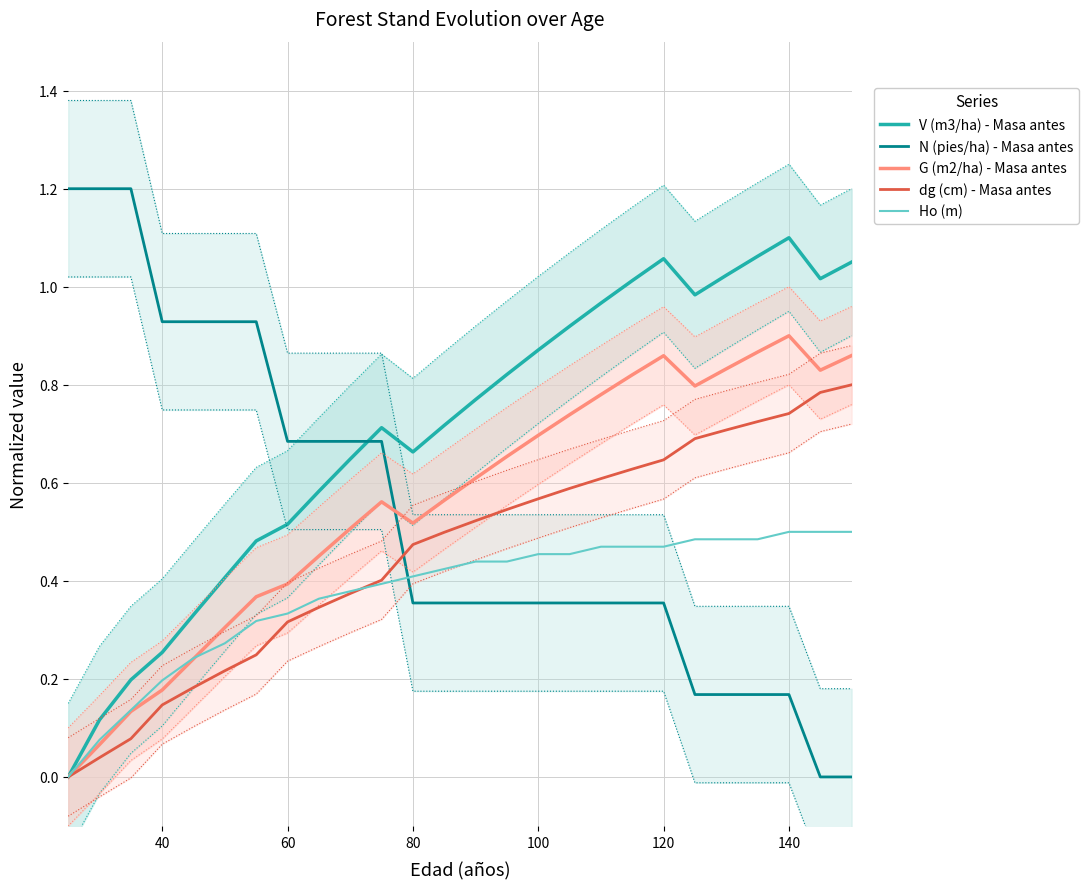

True or false: N (pies/ha) - Masa antes has a value of 0.1 at 100.

False